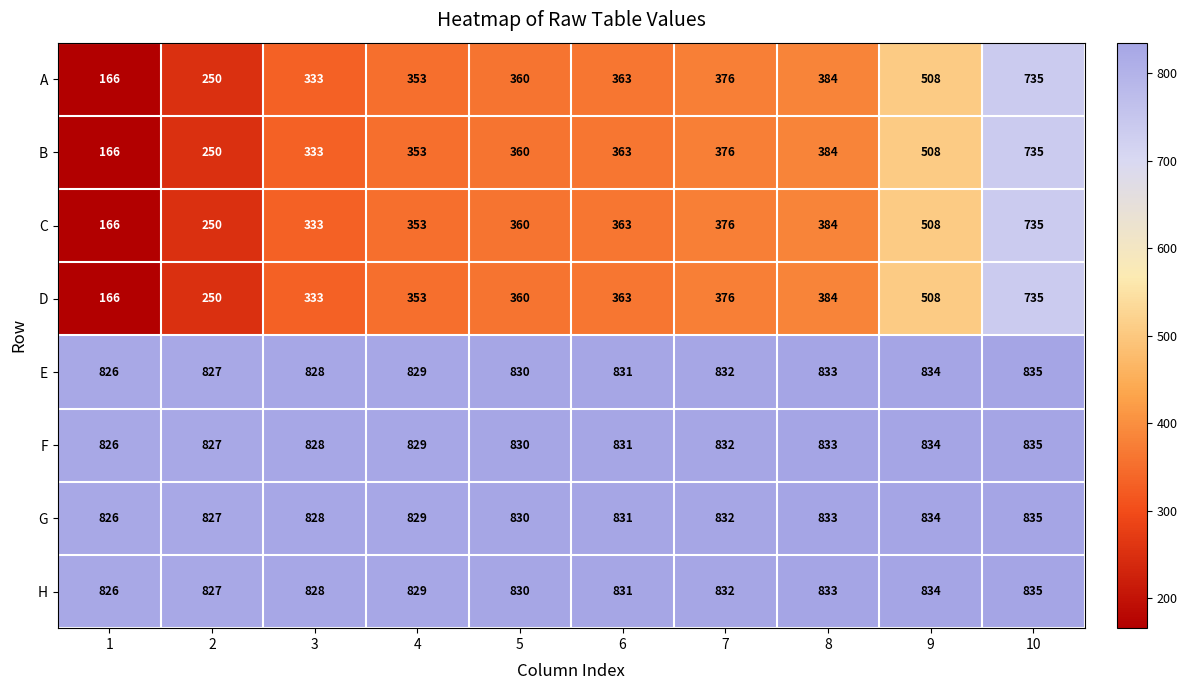

What is the difference between the maximum and second lowest values in the D series?

485